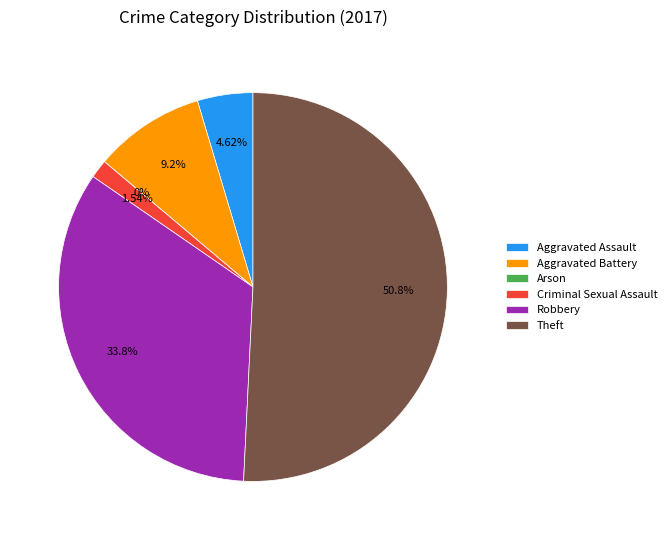

What is the total percentage of Aggravated Assault and Criminal Sexual Assault?

6.2%